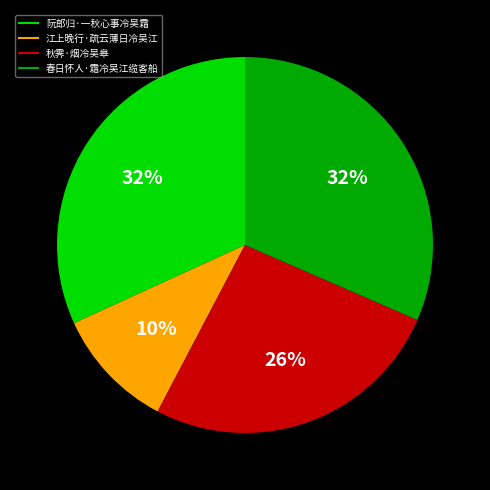

What is the smallest slice in the pie chart?

江上晚行·疏云薄日冷吴江